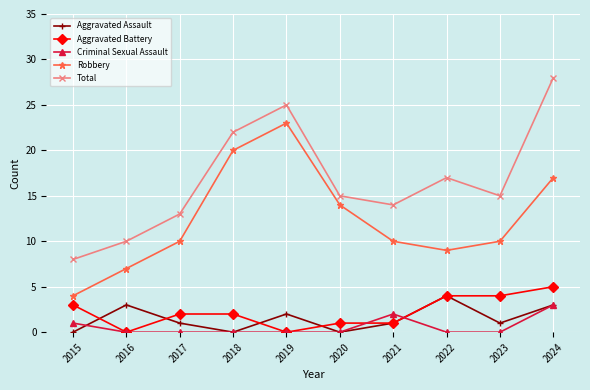

What is the maximum value for Criminal Sexual Assault?

3